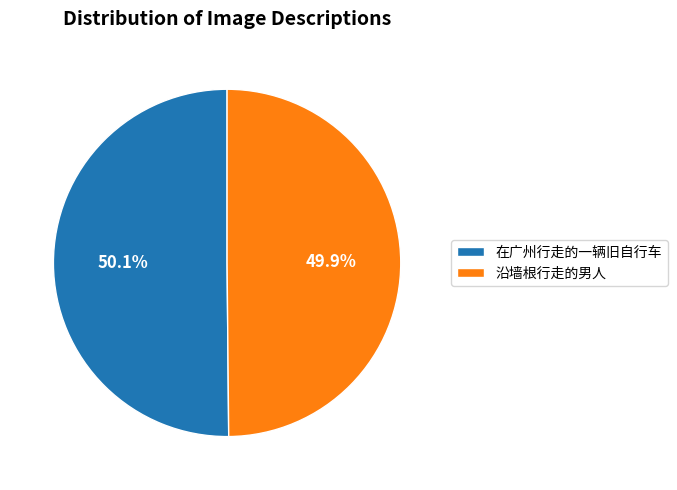

Is there any slice that represents more than half of the pie?

Yes